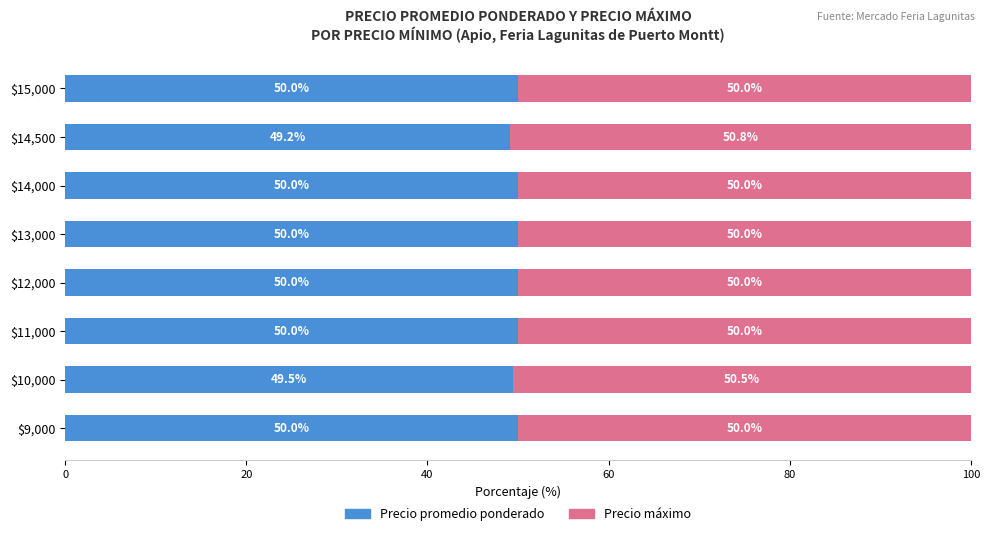

What is the average value of the Precio promedio ponderado series?

49.8